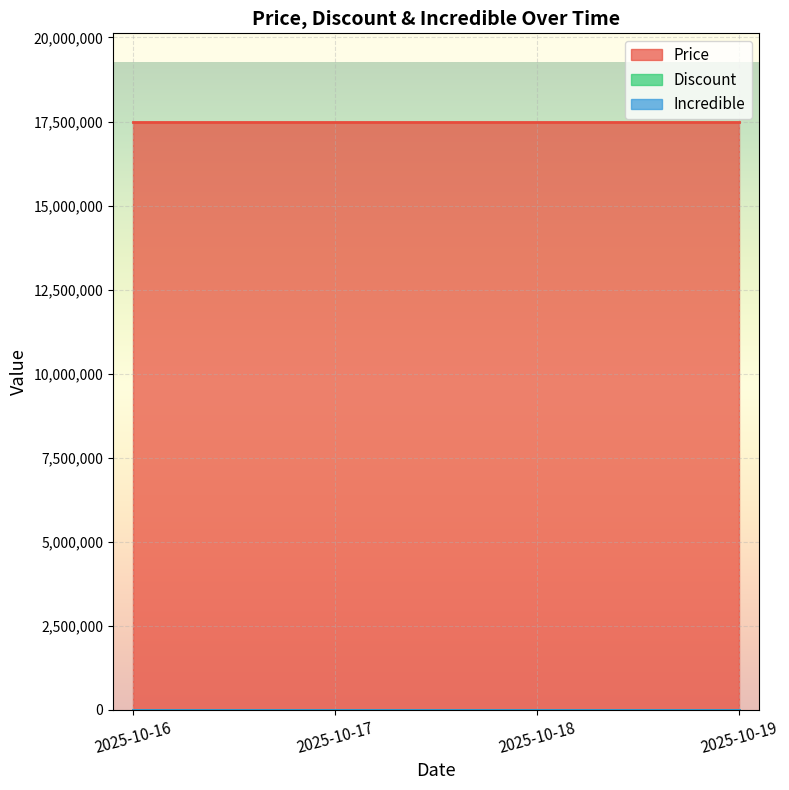

True or false: Price and Incredible intersect in this chart.

False